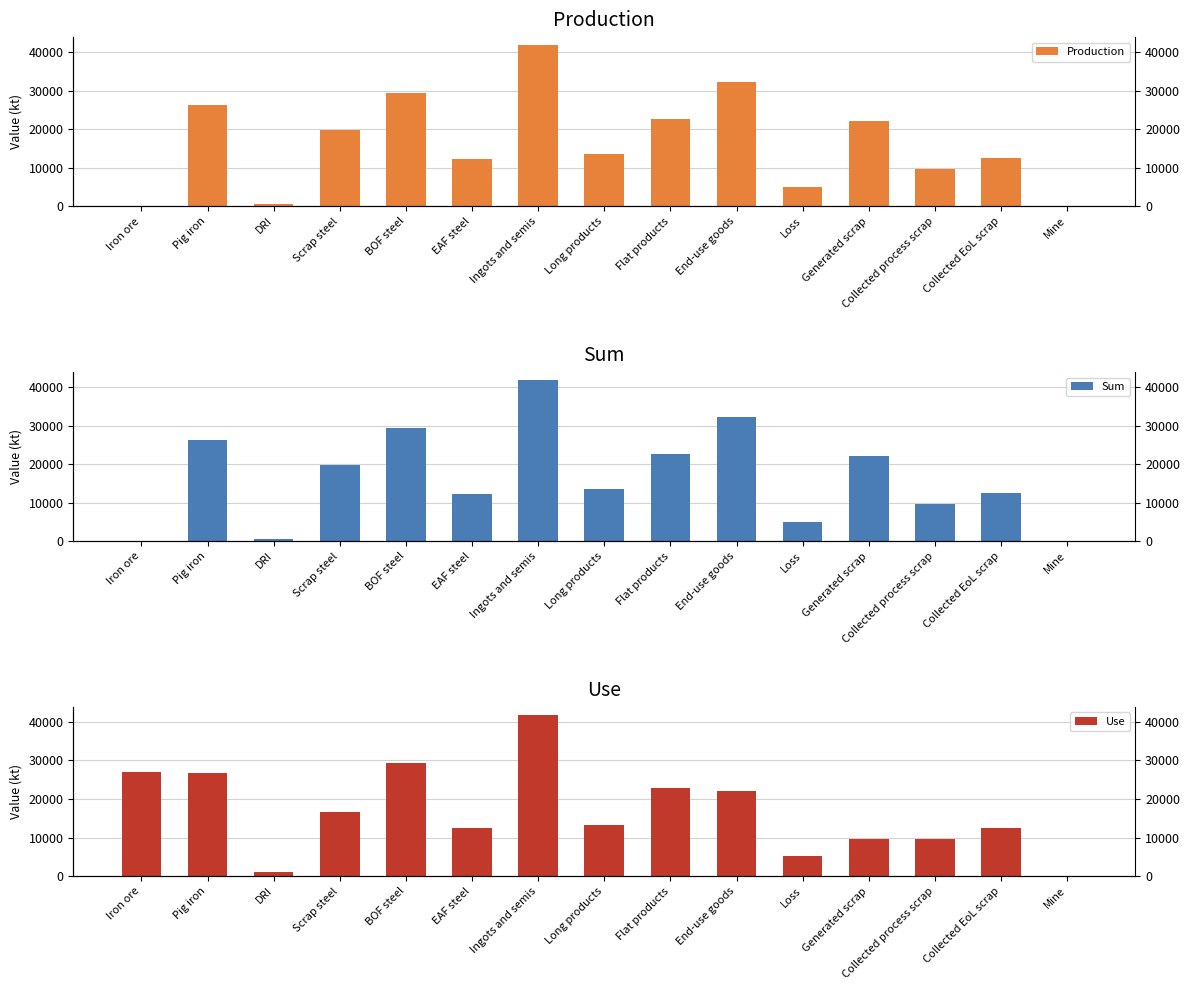

What is the label of the 13th bar from the left?

Collected process scrap